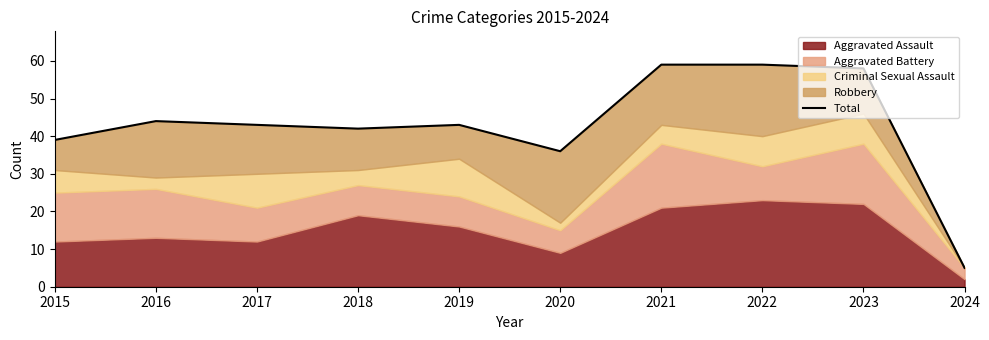

What is the value of the 4th point from the left?

42